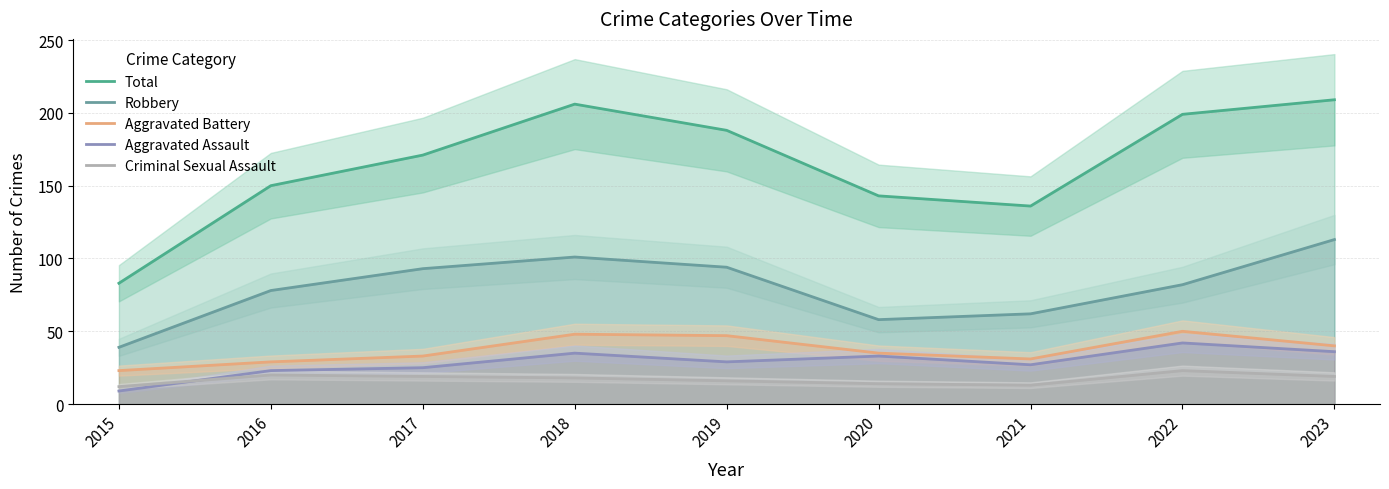

True or false: Robbery and Total cross at least once.

False